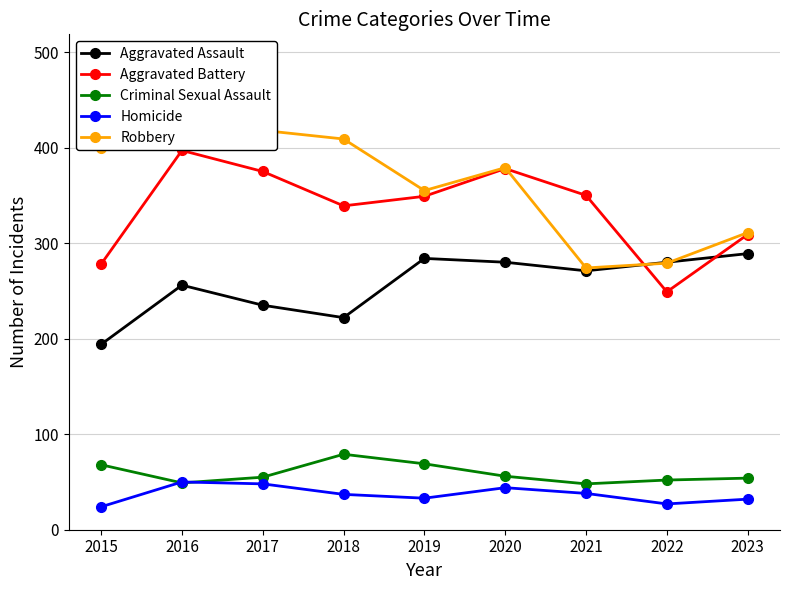

How many lines are shown in the chart?

5